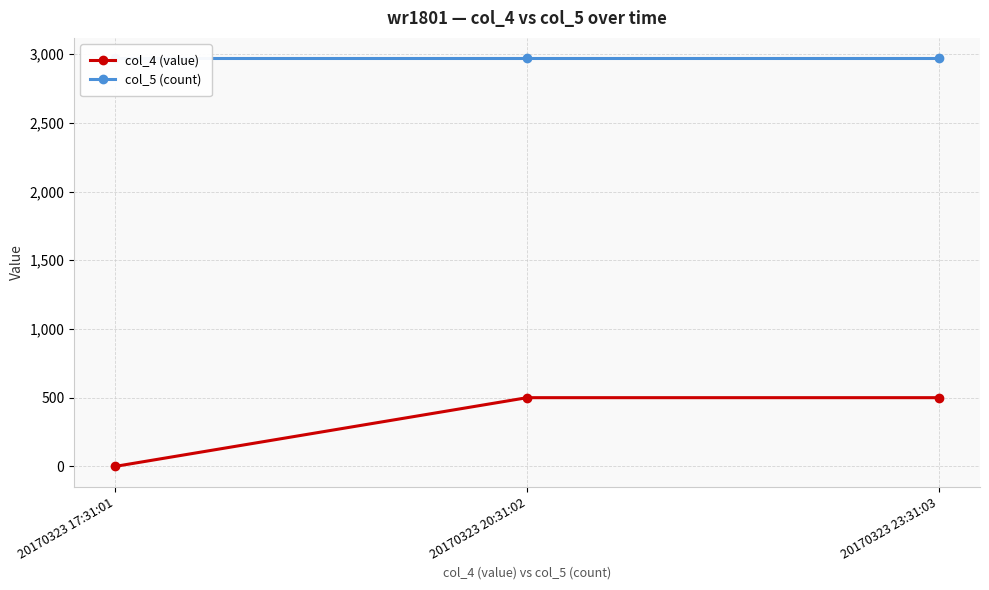

Which has a higher value, 20170323 20:31:02 or 20170323 23:31:03?

20170323 20:31:02